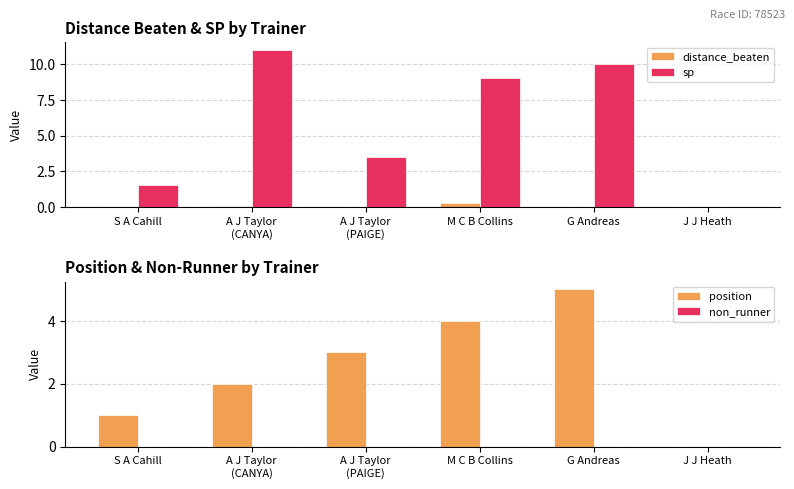

At which category is the sum across all series the highest?

G Andreas